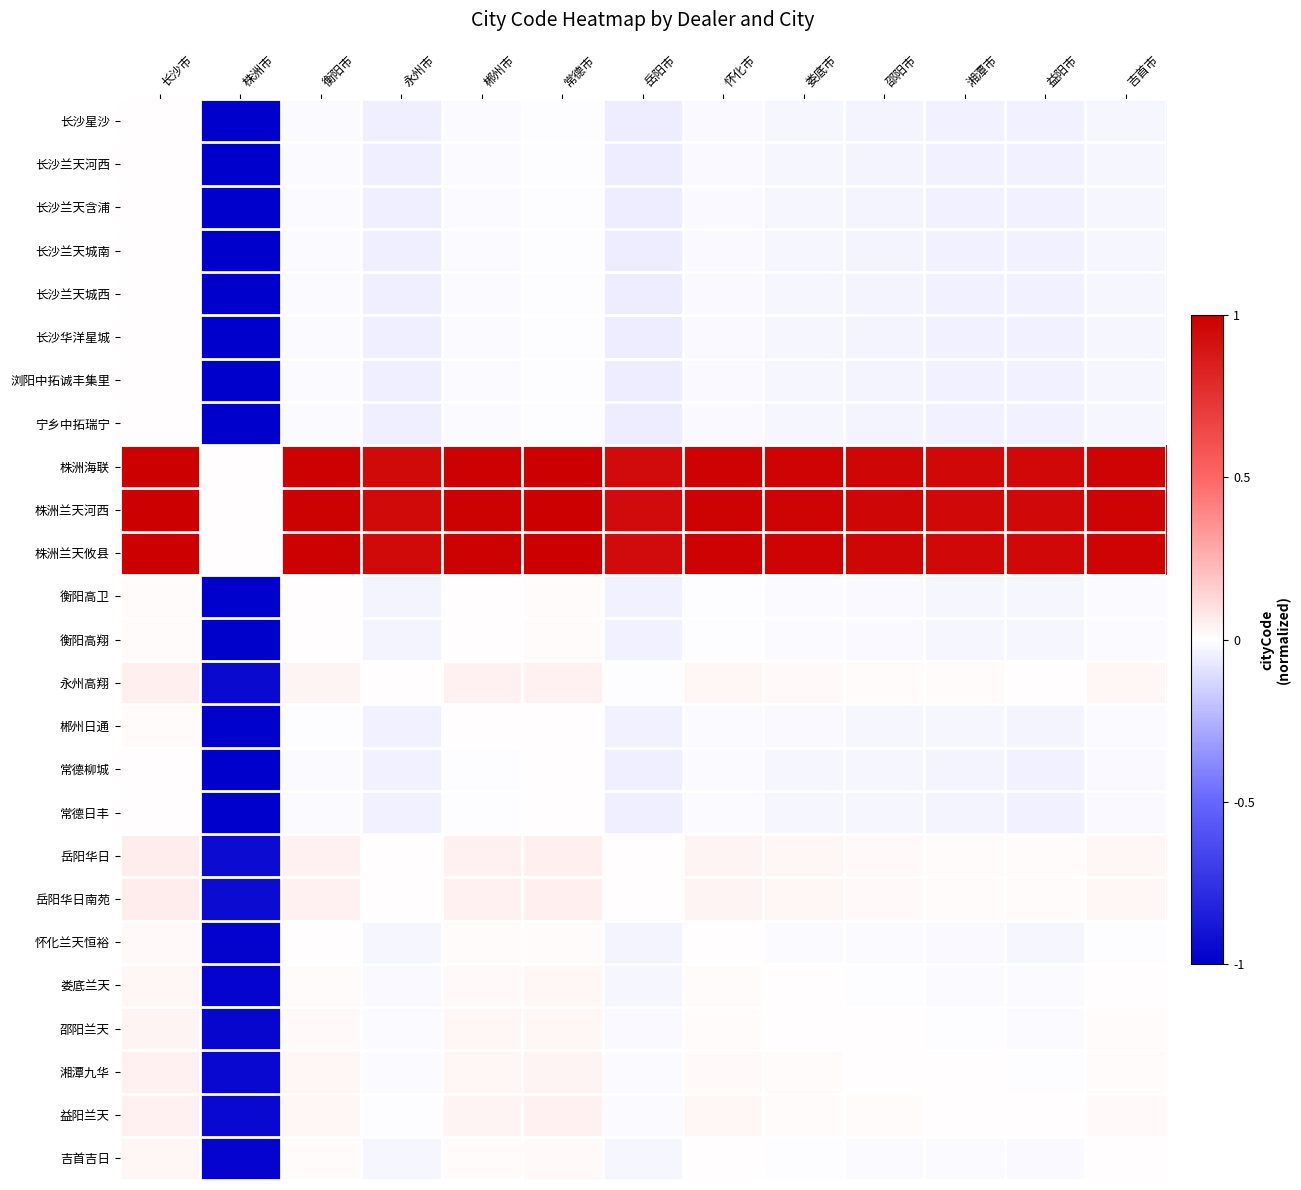

How many series are shown in this chart?

25